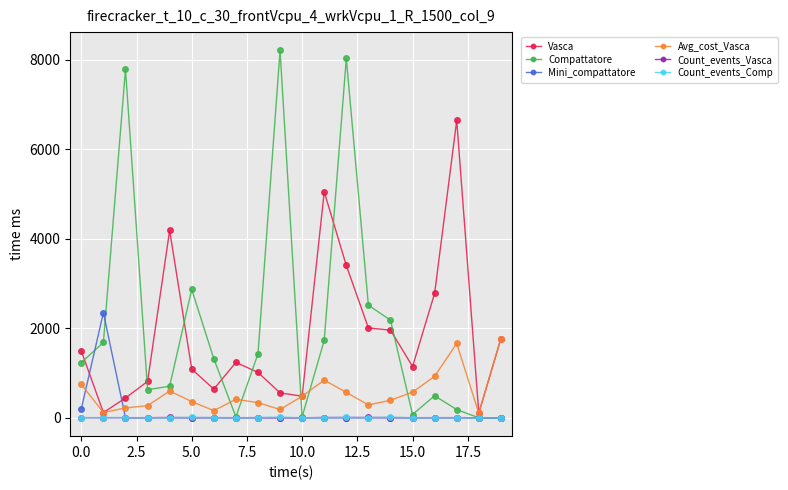

True or false: Count_events_Vasca has more than 0 points higher than both neighbors.

True